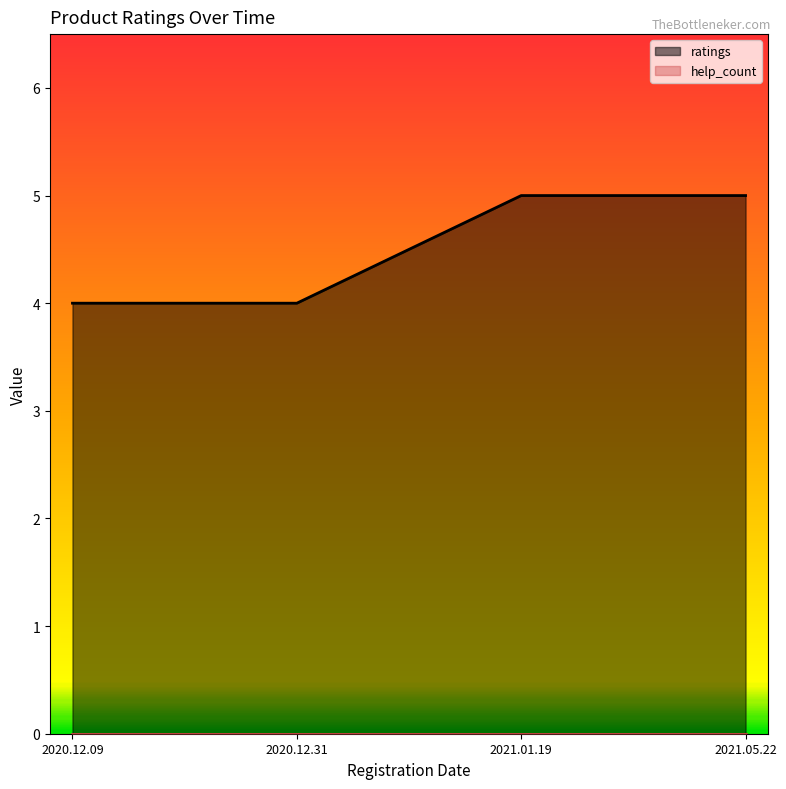

True or false: the data shows 4 at 2020.12.31.

True